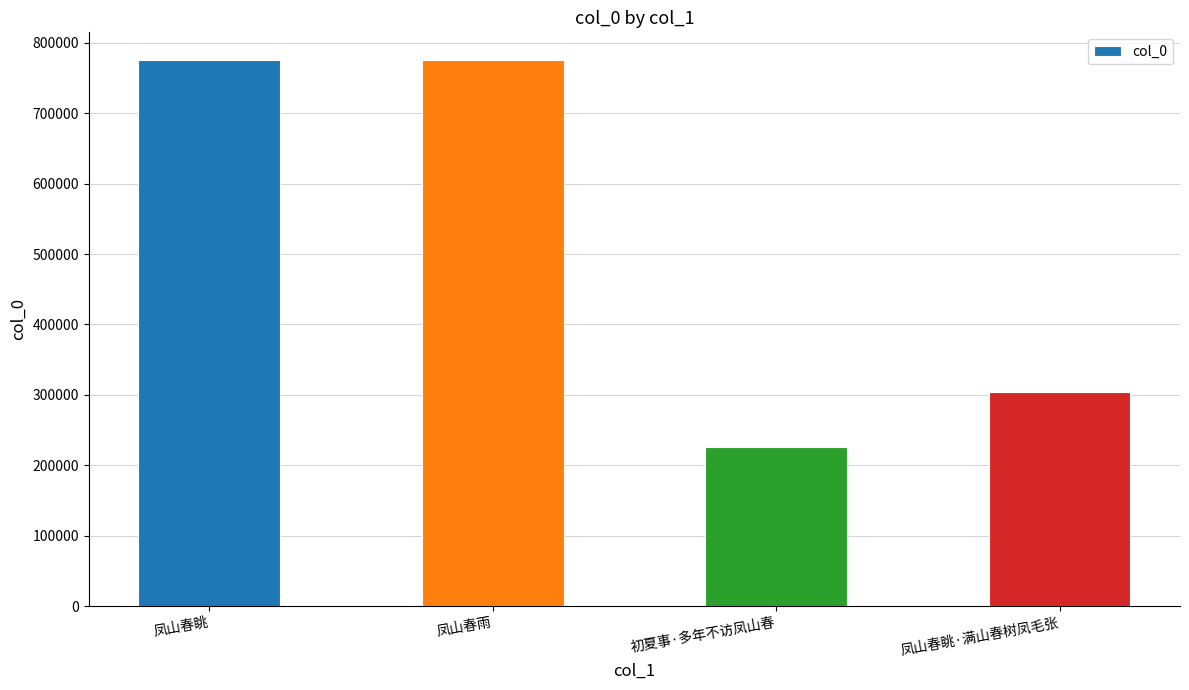

What is the value of the 4th bar from the left?

304727